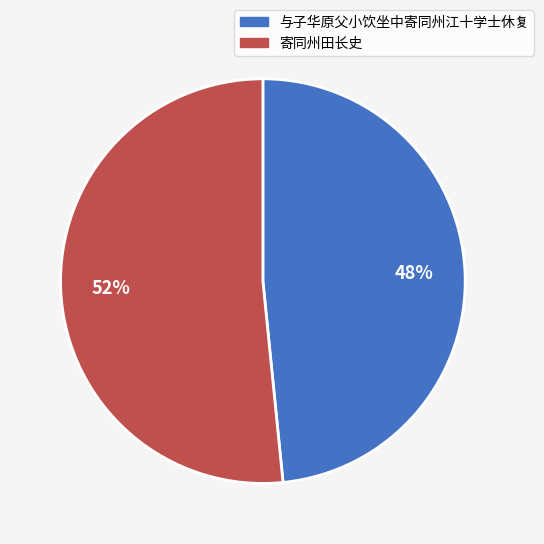

Is the sum of 与子华原父小饮坐中寄同州江十学士休复 and 寄同州田长史 greater than half?

Yes